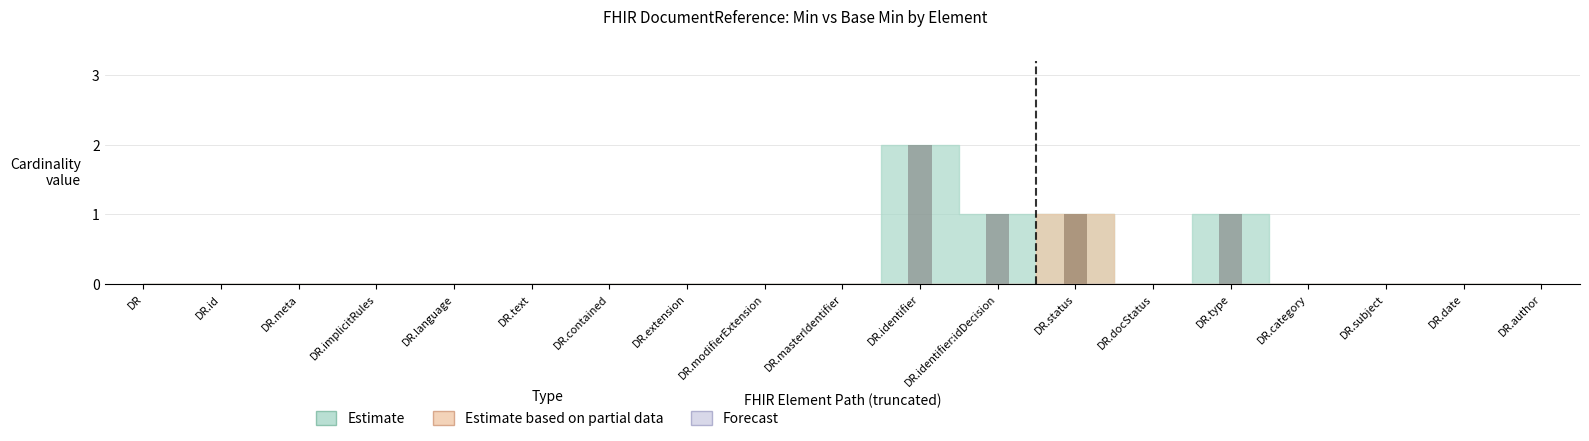

What position from the left is DocumentReference.status?

13